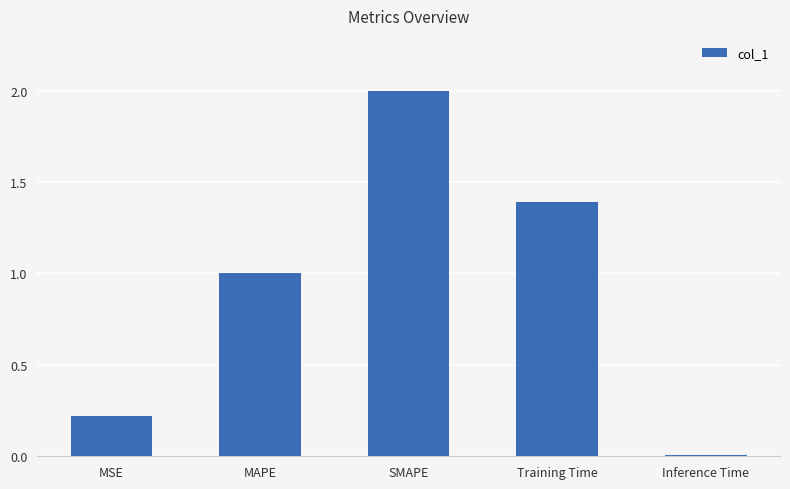

Approximately how many times larger is the value at SMAPE compared to Training Time?

1.4